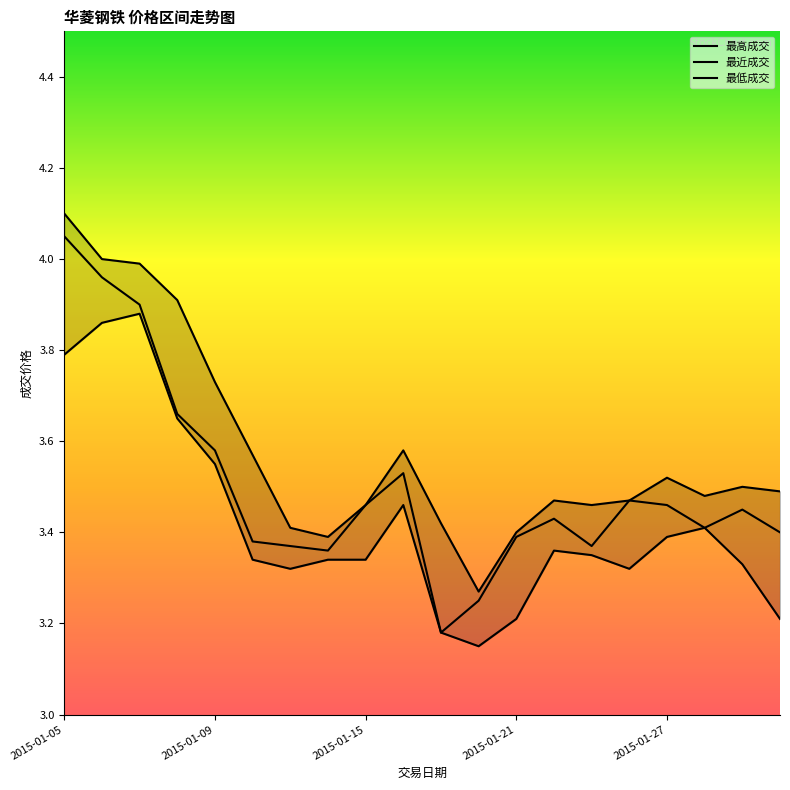

Is it true that 最低成交 equals 3.3 at 2015-01-29?

True